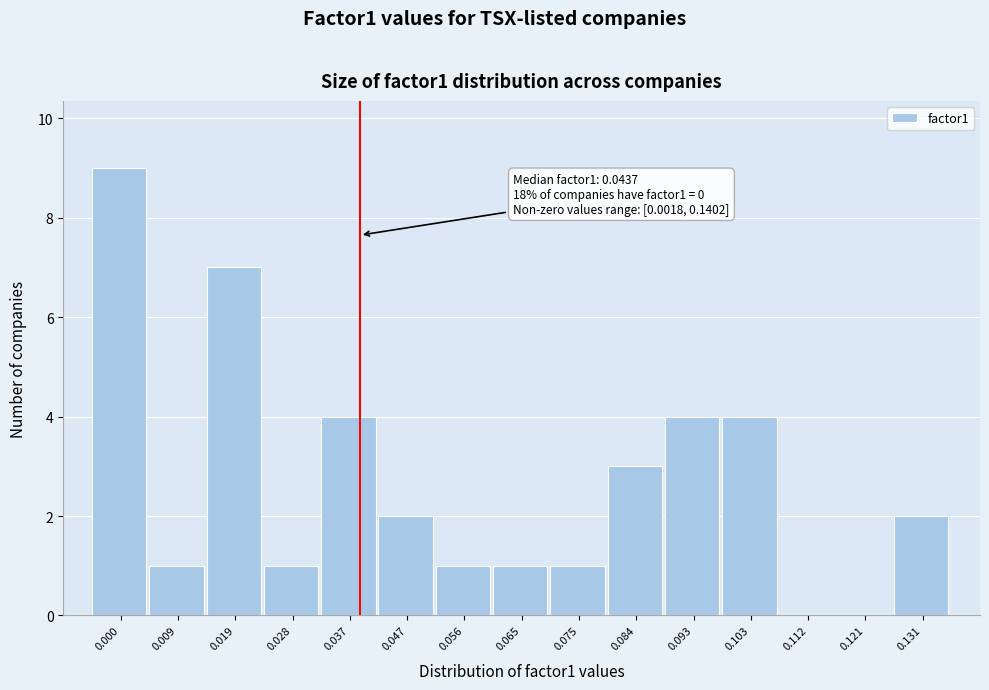

Reading right to left, list all the values displayed in this chart.

0.131=2	0.121=0	0.112=0	0.103=4	0.093=4	0.084=3	0.075=1	0.065=1	0.056=1	0.047=2	0.037=4	0.028=1	0.019=7	0.009=1	0.000=9